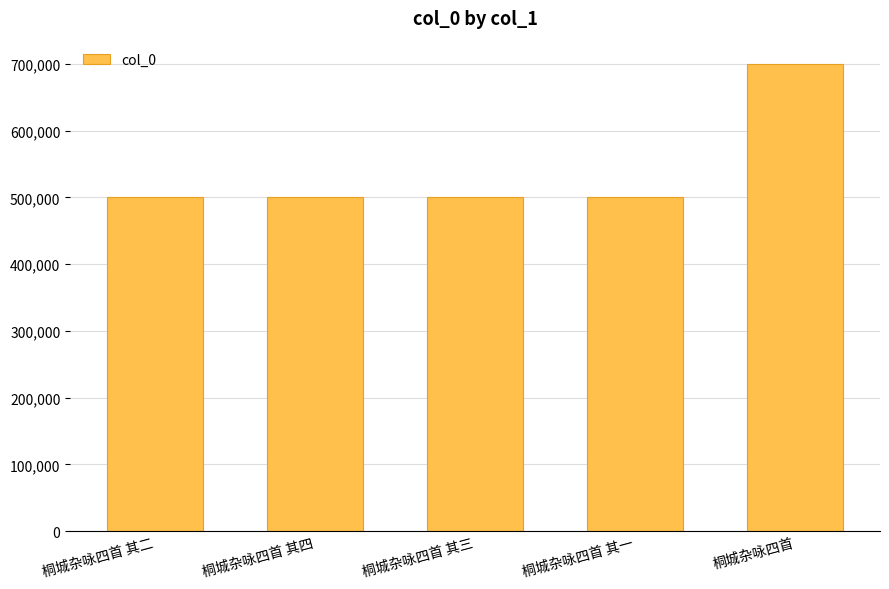

What is the maximum value shown in the chart?

700053